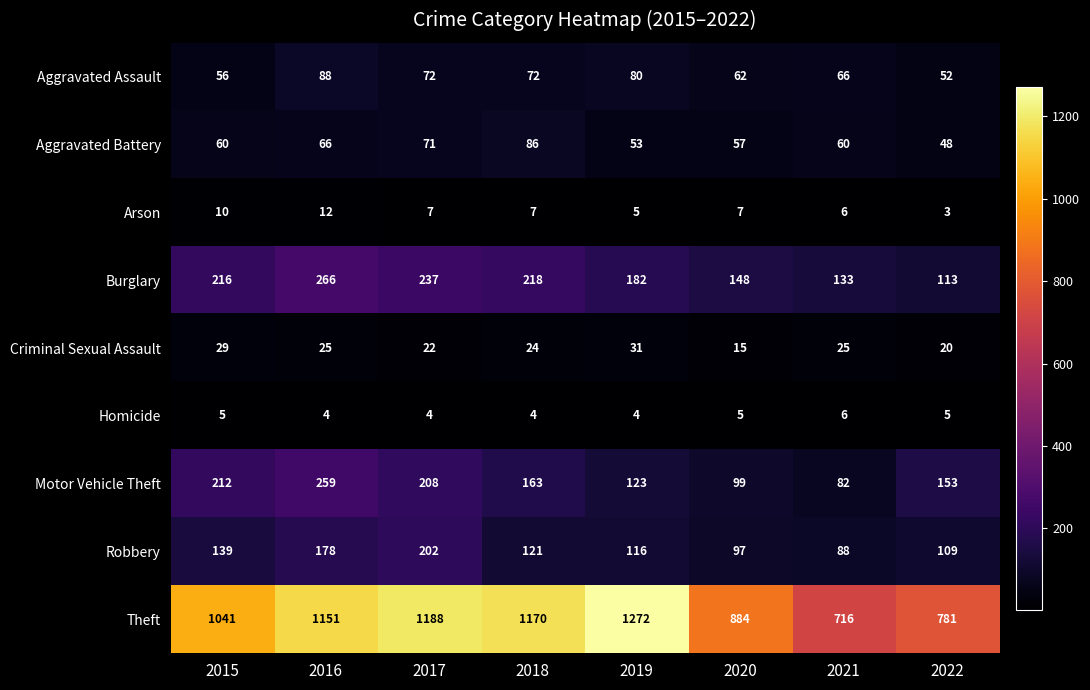

What is the average value of the Theft series?

1025